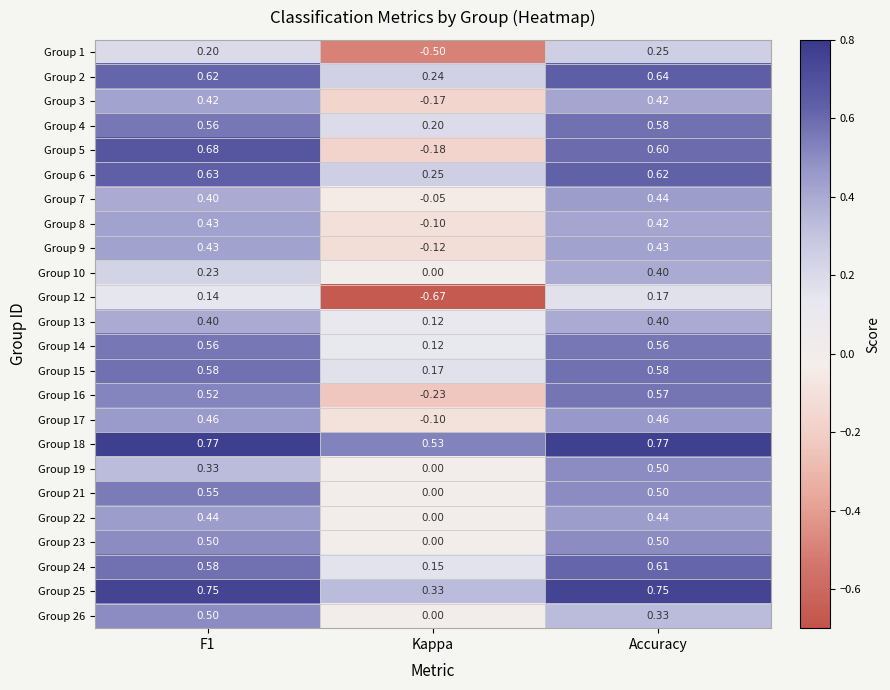

At which label is Group 17 closest to 0?

Kappa